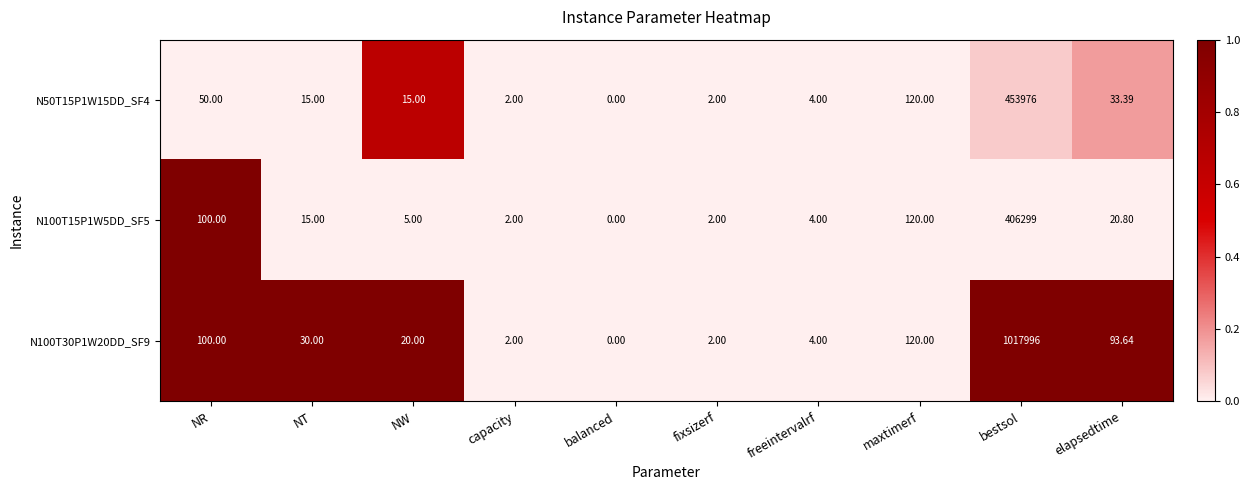

At which category is the sum across all series the highest?

bestsol